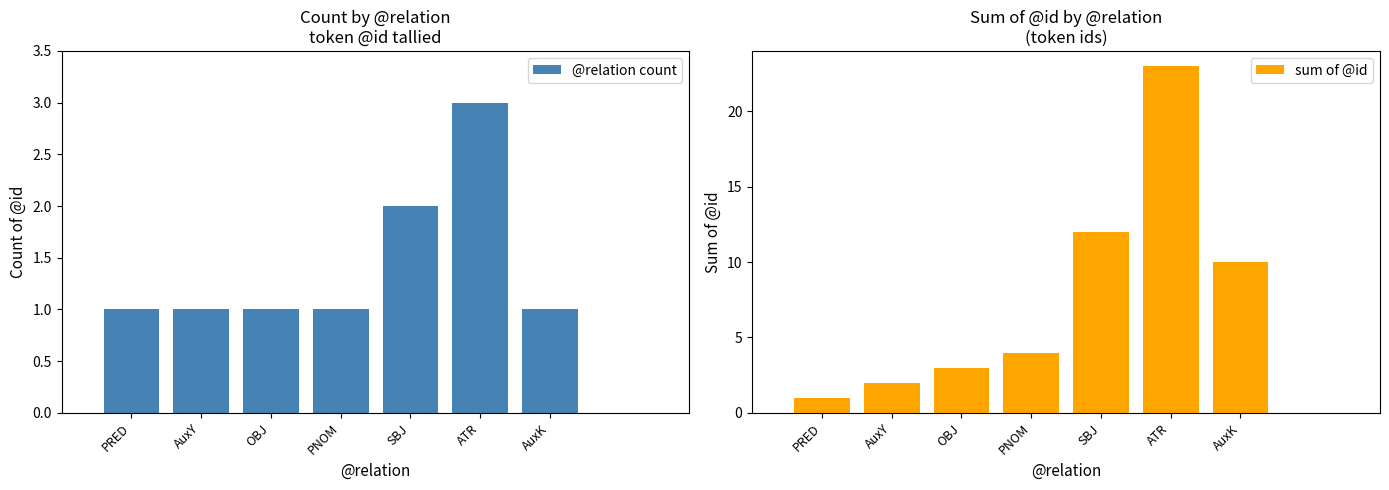

Is it true that @relation count equals 2 at SBJ?

True